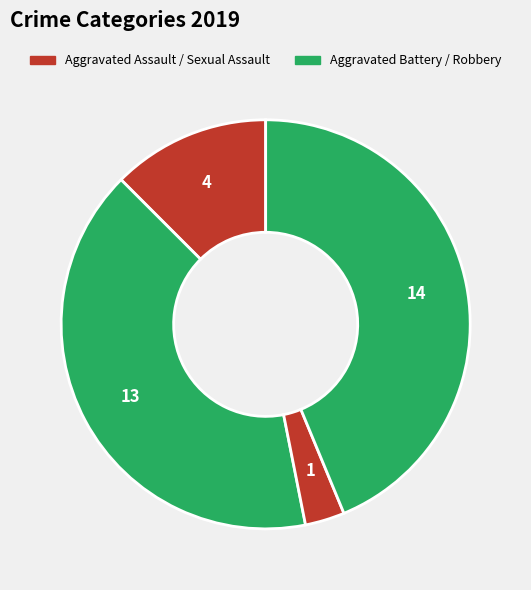

To the nearest percent, what is the average slice percentage?

25%